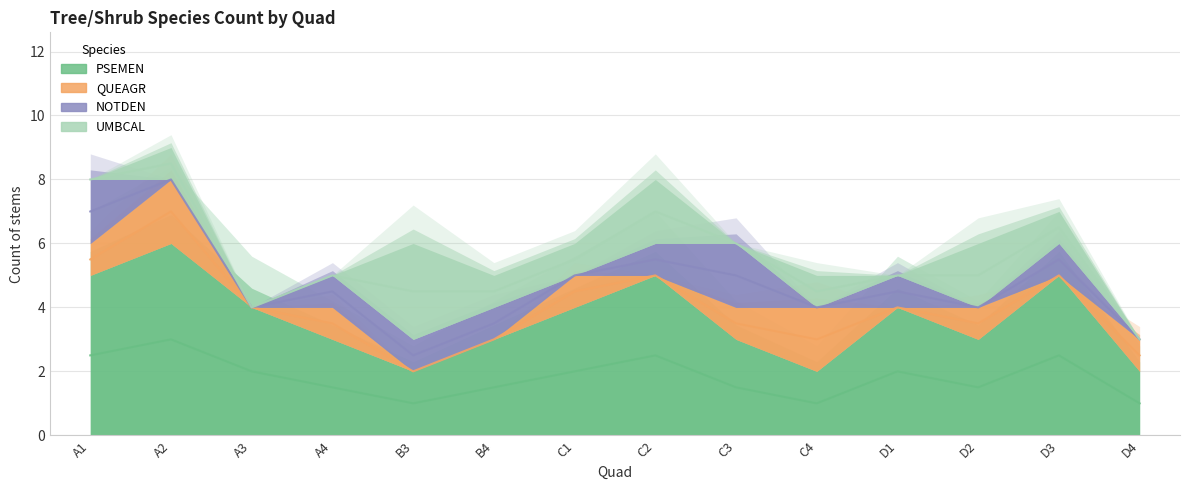

Between C2 and C1, which is larger?

C2